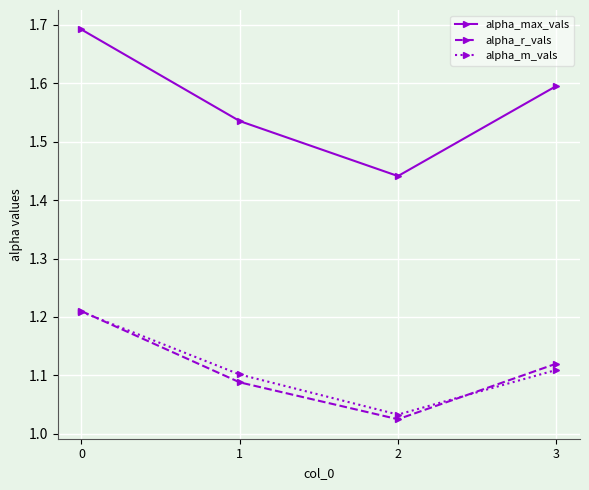

Between 1 and 3, which series saw the biggest shift?

alpha_max_vals